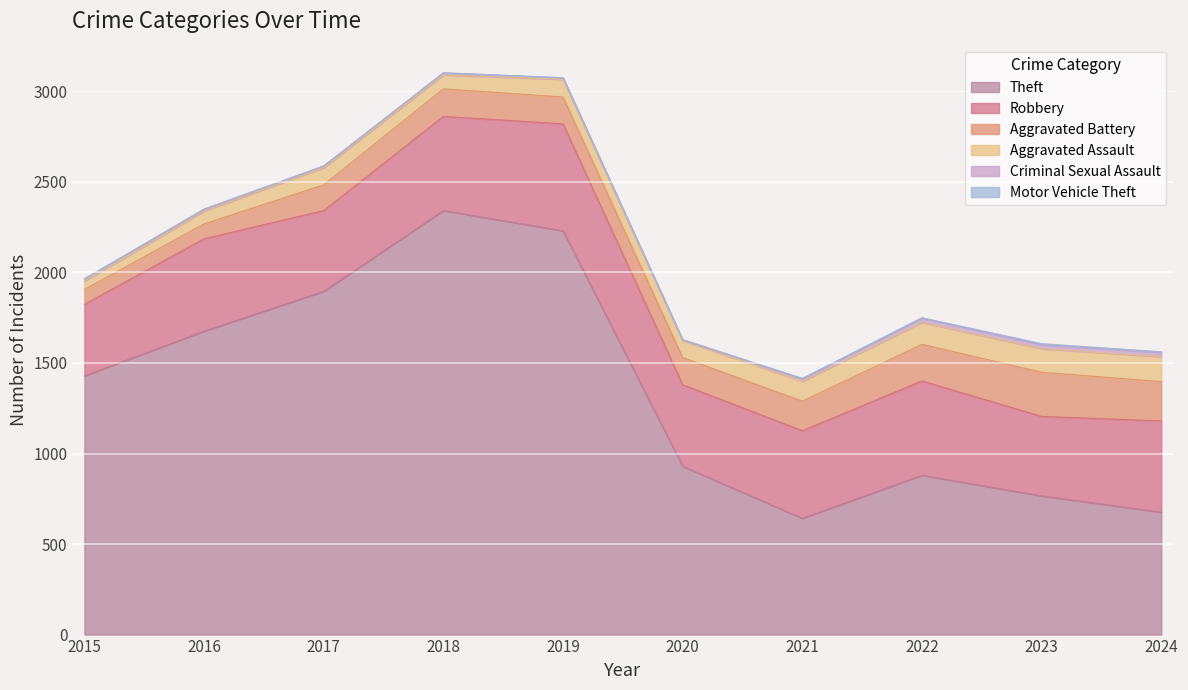

True or false: Criminal Sexual Assault and Aggravated Battery cross at least once.

False